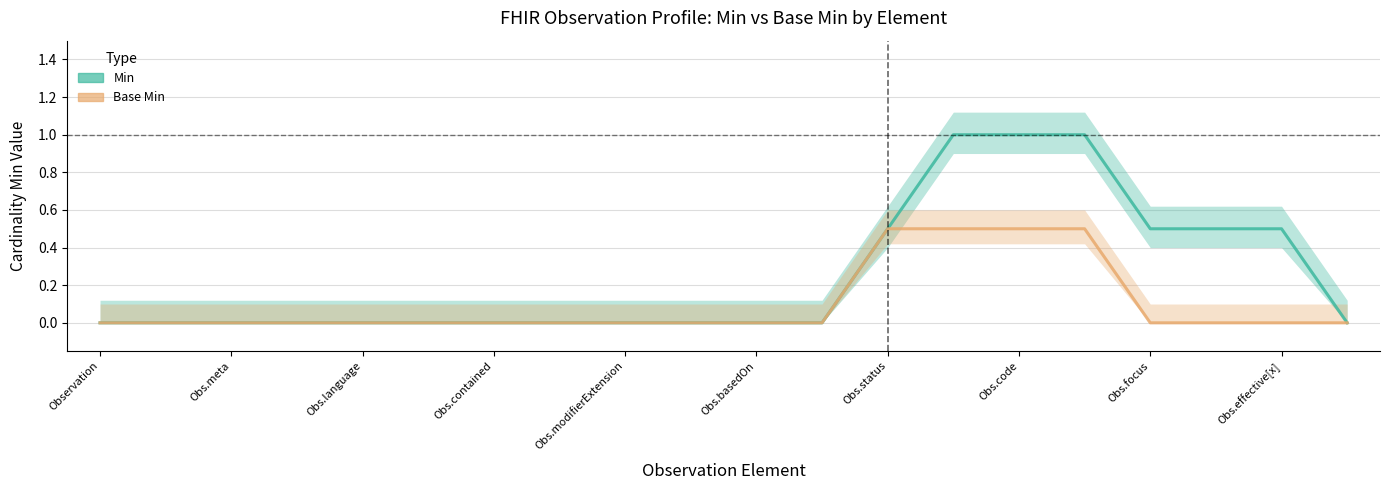

True or false: Base Min and Min intersect in this chart.

False